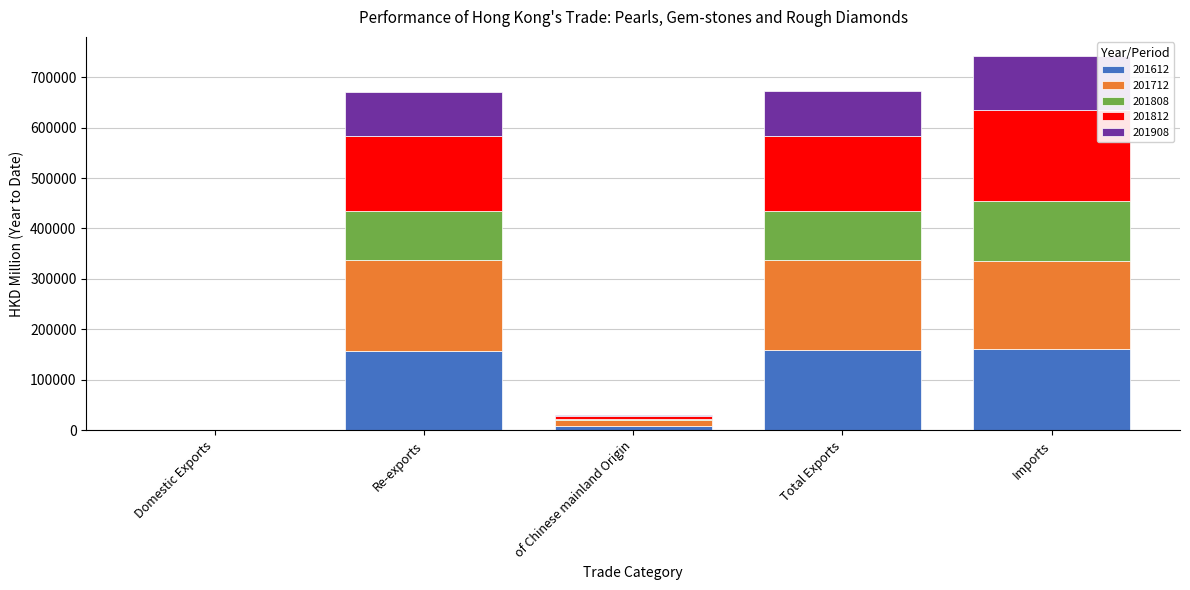

Is it true that 201612 equals 161613.5 at Imports?

True